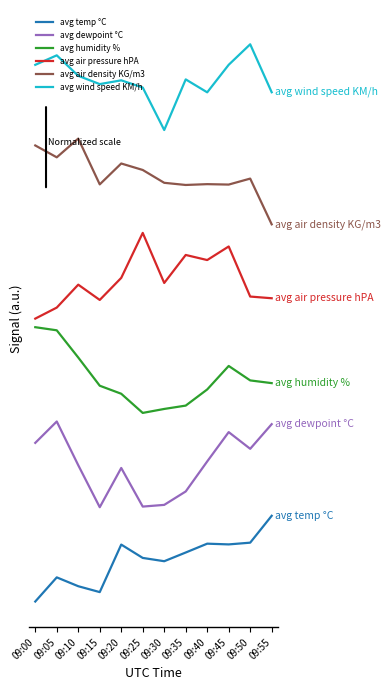

What is the maximum value shown in the chart?

6.5